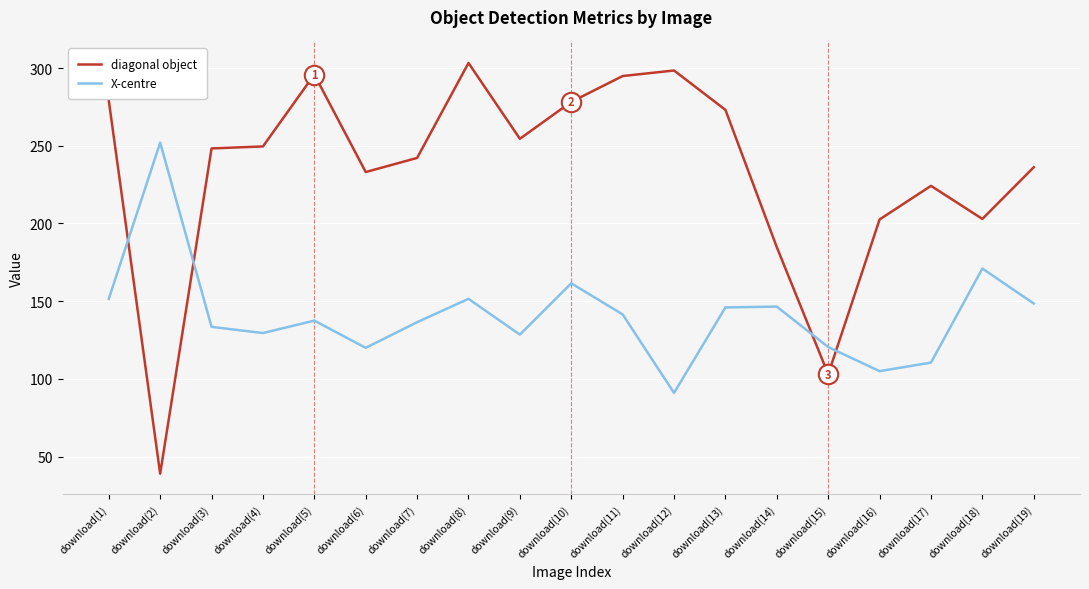

At download(4), list the series in order from largest to smallest.

diagonal object, X-centre